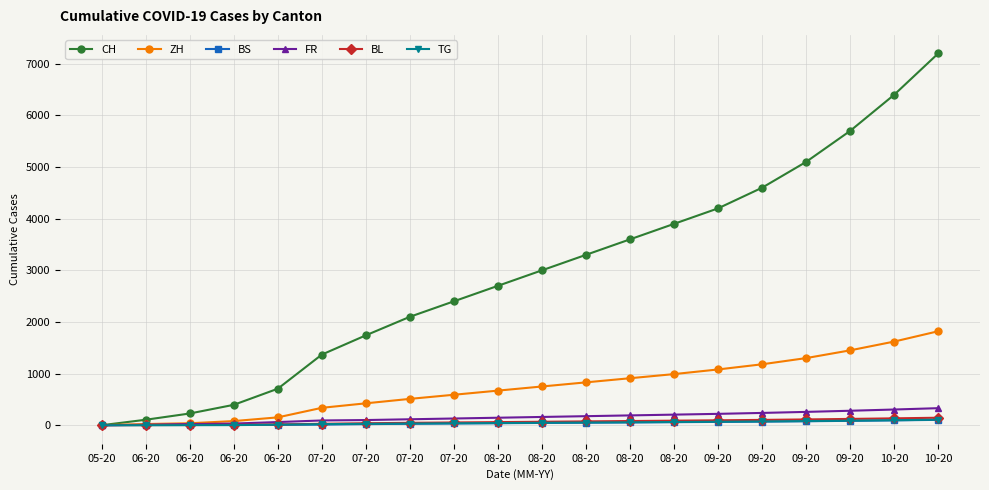

How many positive values does the CH series have?

19